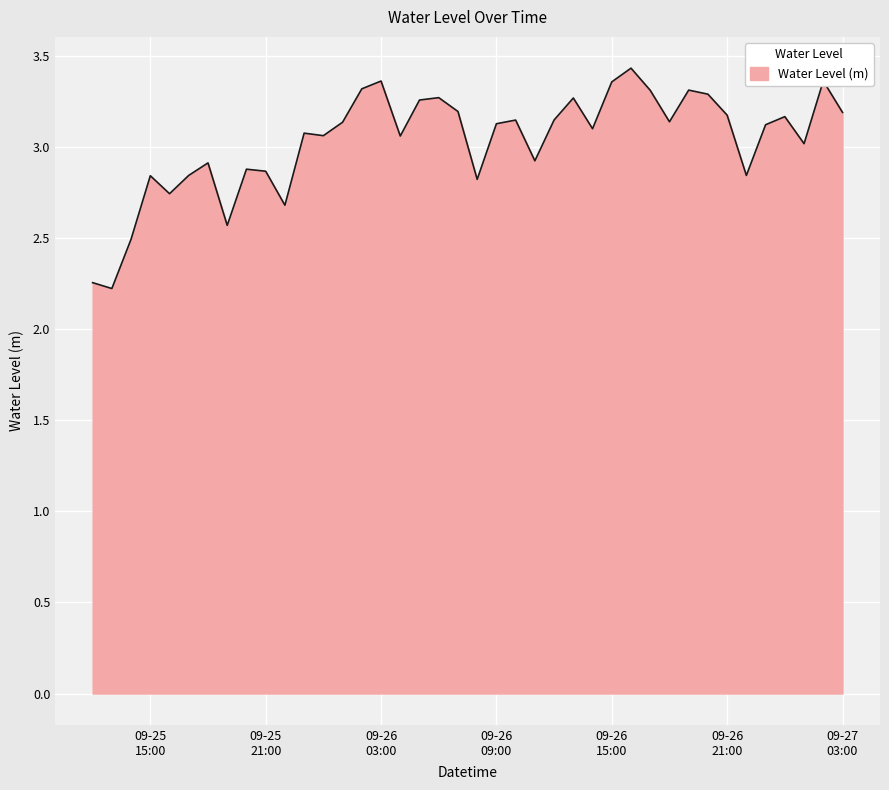

What is the difference between the maximum and minimum values?

1.2